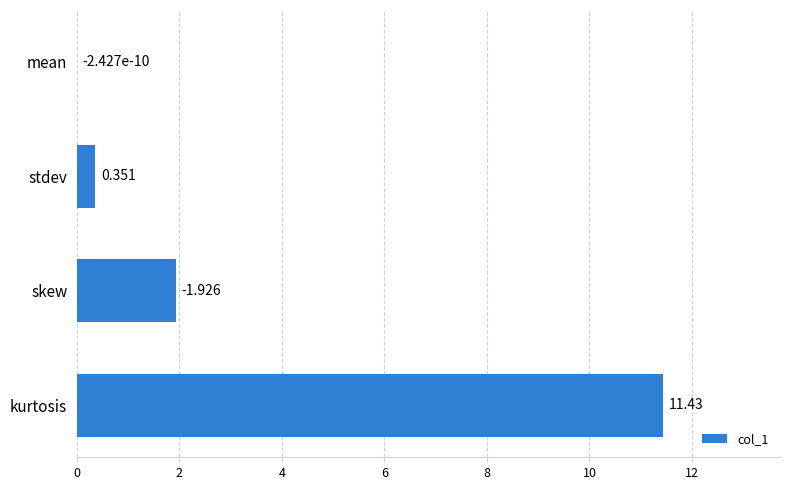

Which label corresponds to the largest value in the chart?

kurtosis